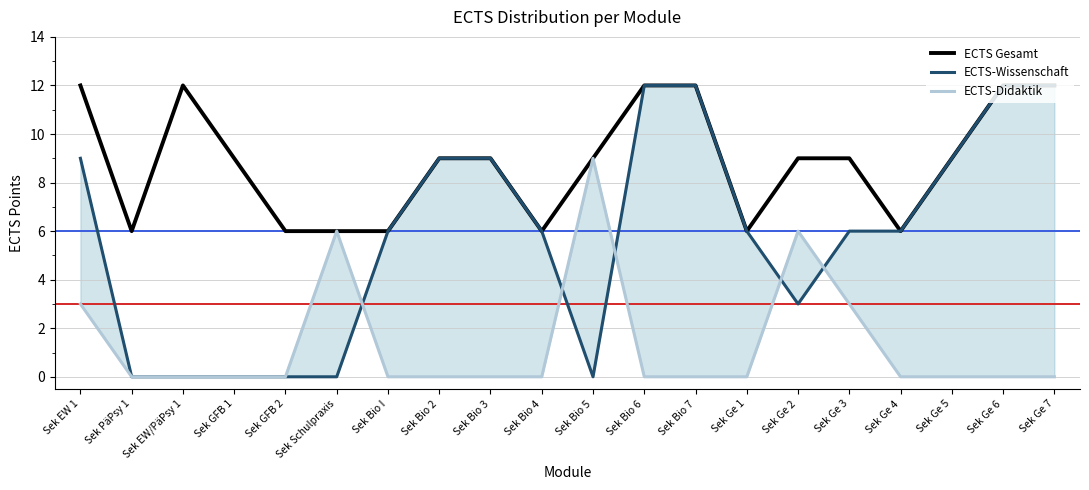

What are all the series names shown in the legend?

ECTS Gesamt, ECTS-Wissenschaft, ECTS-Didaktik